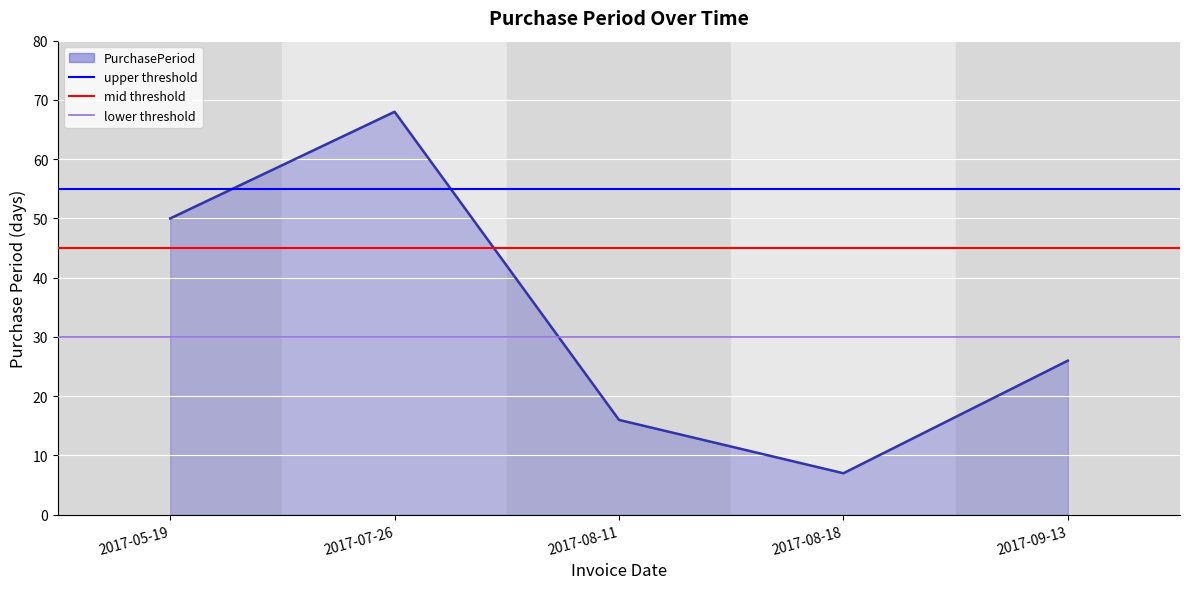

Reading left to right, list all the values displayed in this chart.

50	68	16	7	26